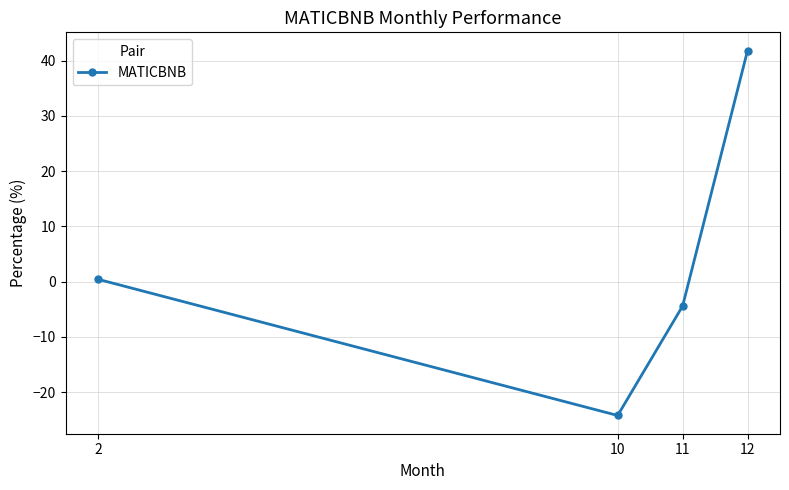

At which label does the data first exceed 0?

2